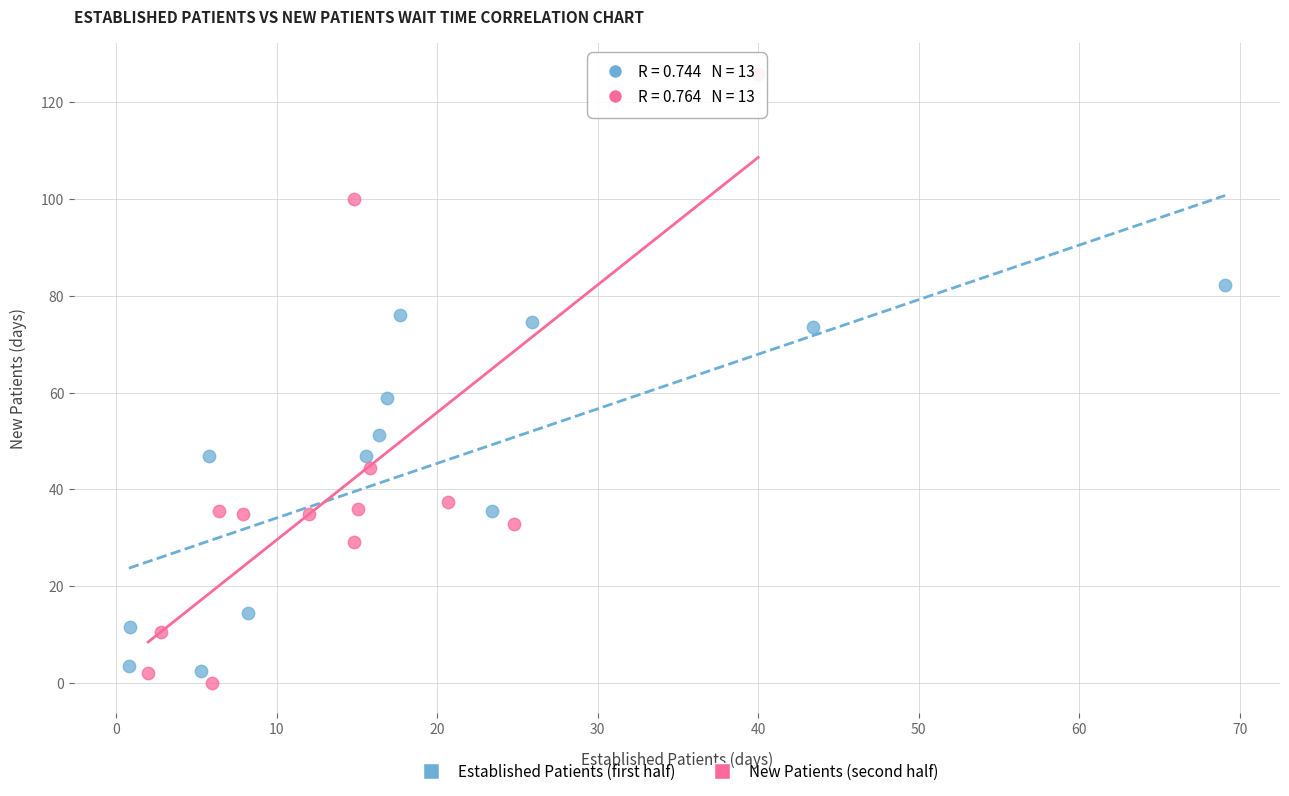

Which series has the widest spread of Y values?

New Patients (second half)